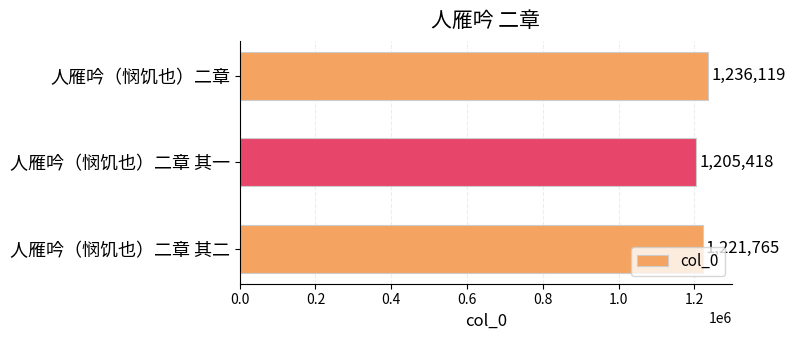

List the labels in order of value, largest first.

人雁吟（悯饥也）二章, 人雁吟（悯饥也）二章 其二, 人雁吟（悯饥也）二章 其一